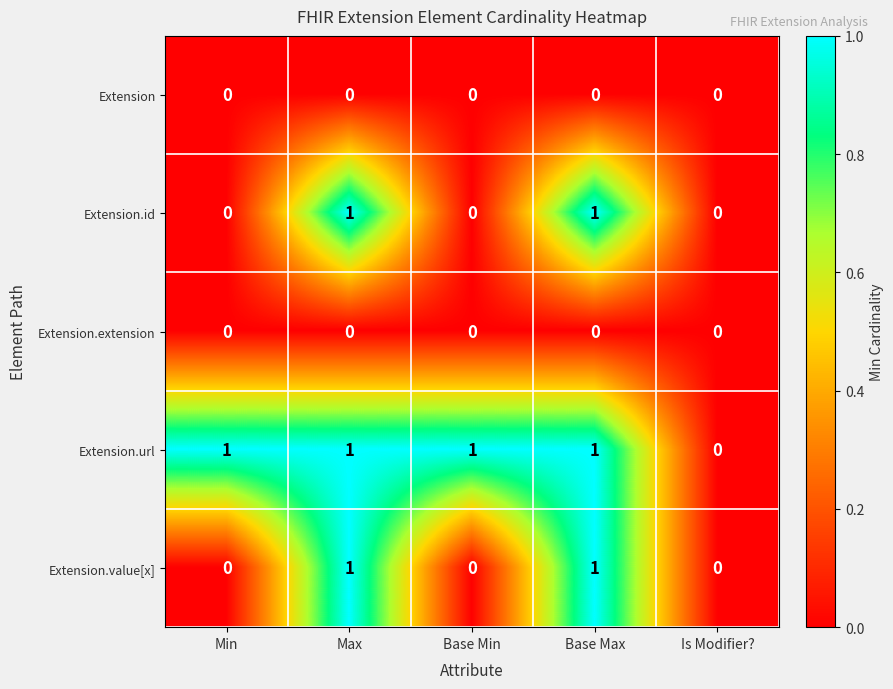

True or false: Extension.id has a value of 1 at Max.

True